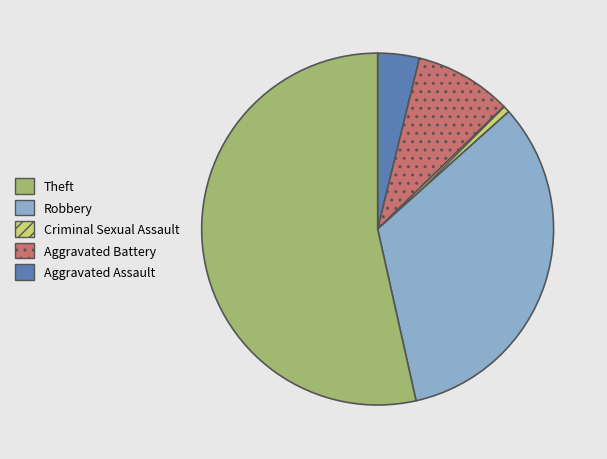

Is there any slice that represents more than half of the pie?

Yes